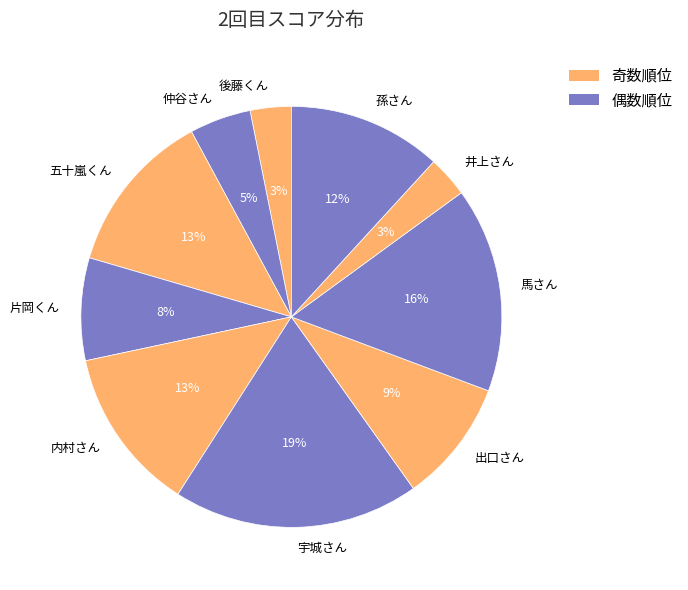

To the nearest percent, what portion does 宇城さん represent?

19%